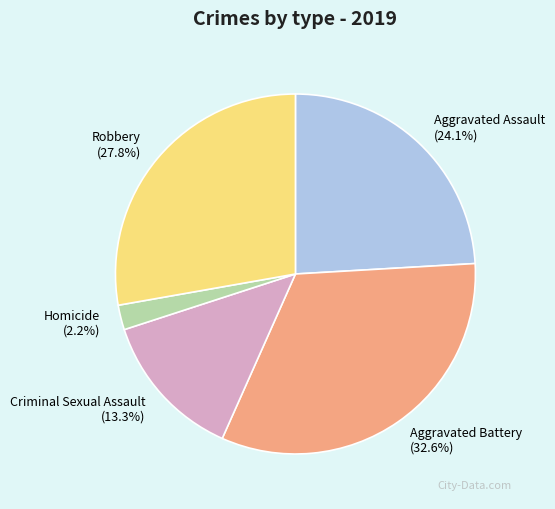

To the nearest percent, what is the combined percentage of Criminal Sexual Assault and Robbery?

41%